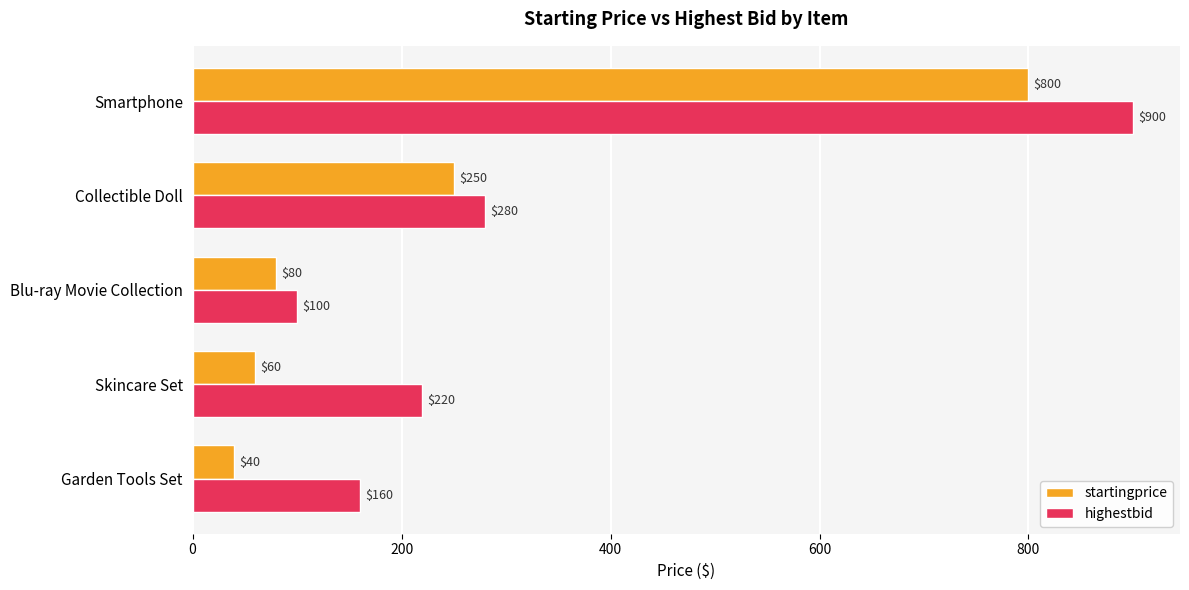

List the series in order of their peak value, lowest first.

startingprice, highestbid